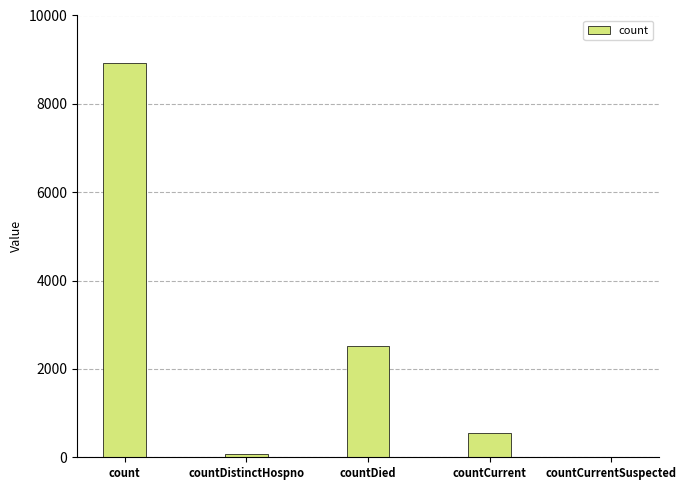

Which category has the highest value across all series?

count